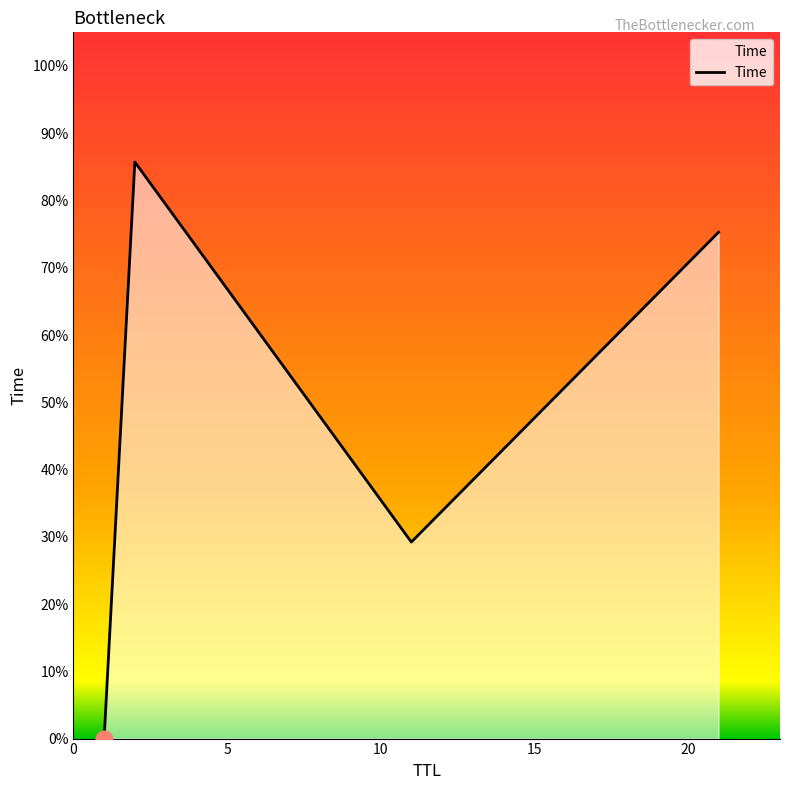

What is the value of the 3rd point from the left?

29.2